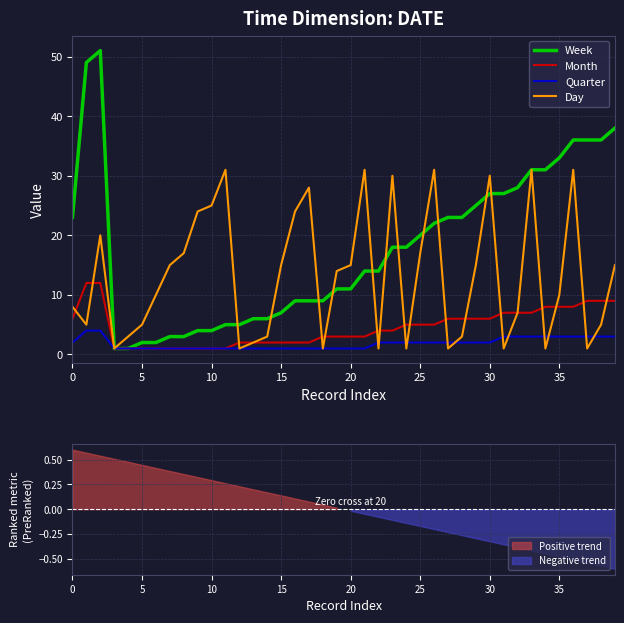

How many lines are shown in the chart?

4